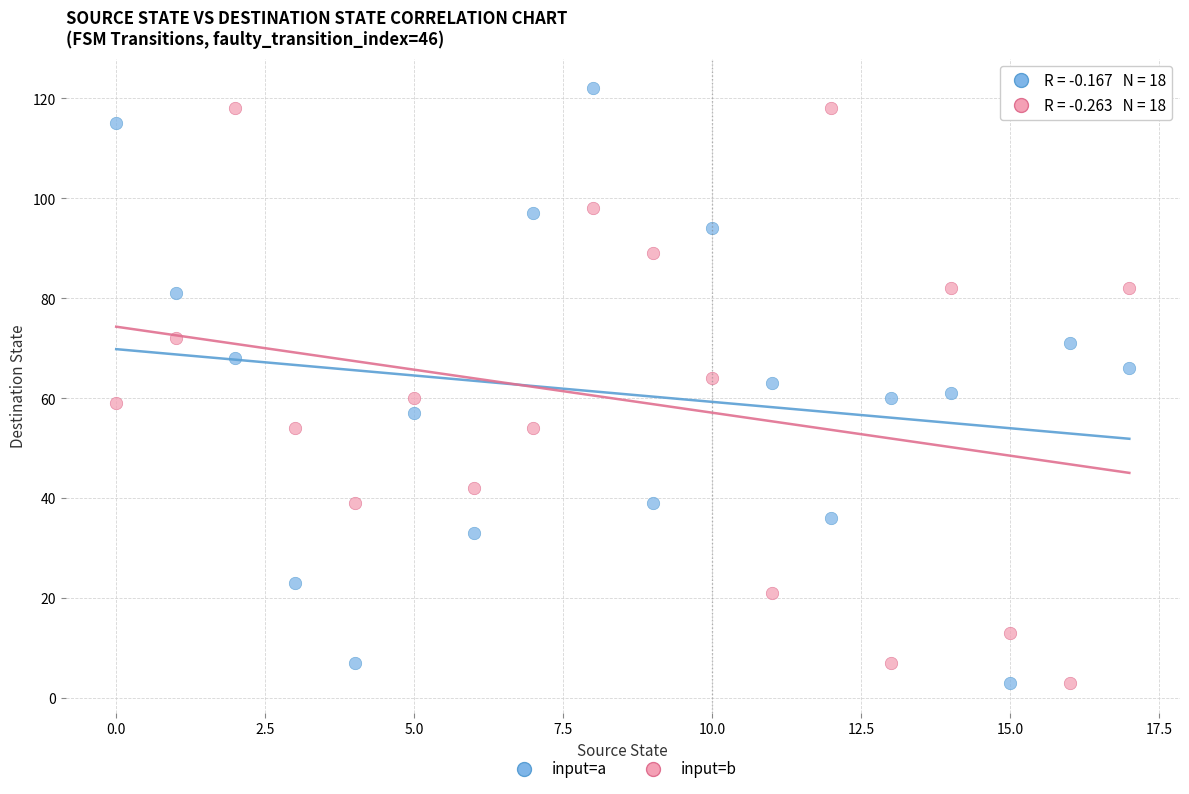

Across all data points, what is the range of Y values (max minus min)?

119